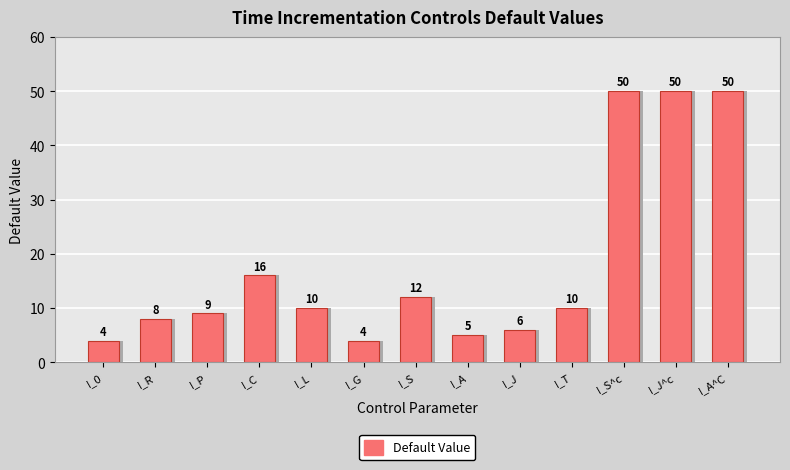

What is the change in value from I_A to I_S^c?

+45